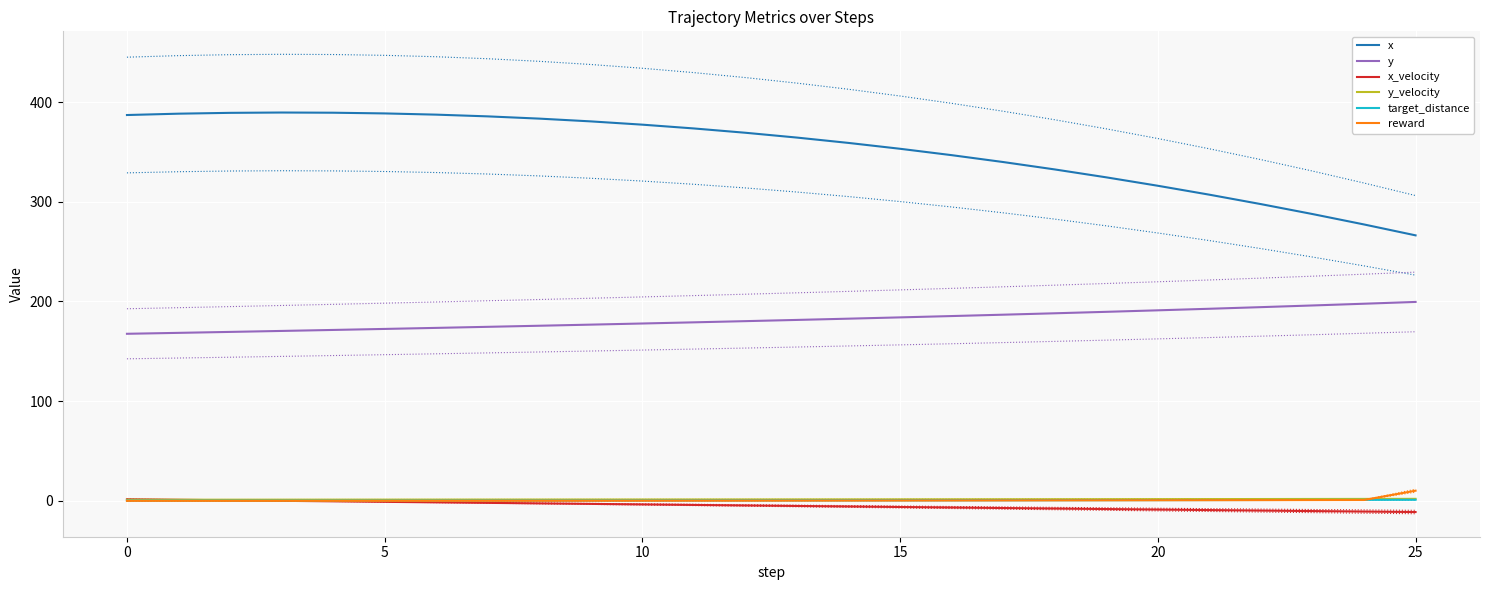

At how many categories does at least one series exceed 90?

26